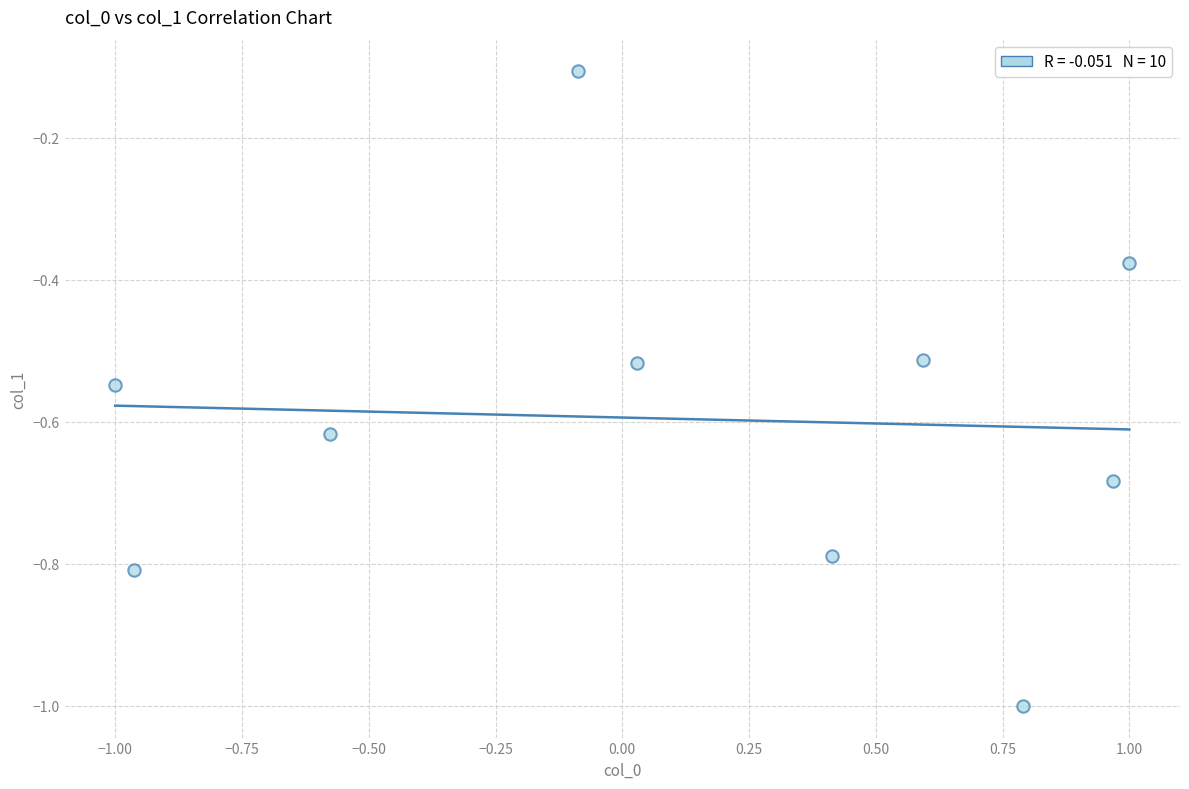

What is the range of Y values (max minus min)?

0.9